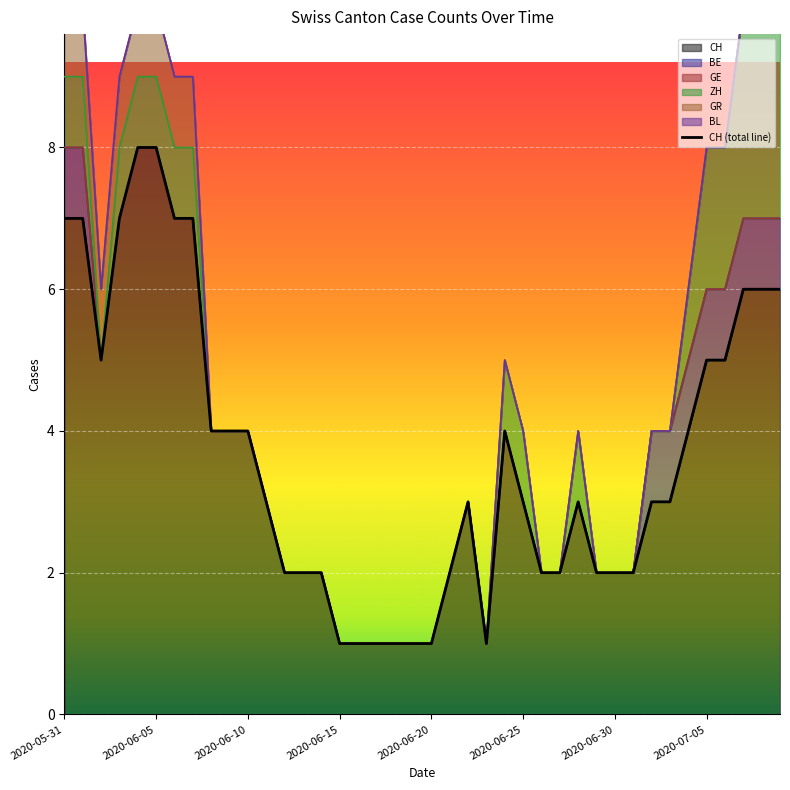

How many lines are shown in the chart?

1